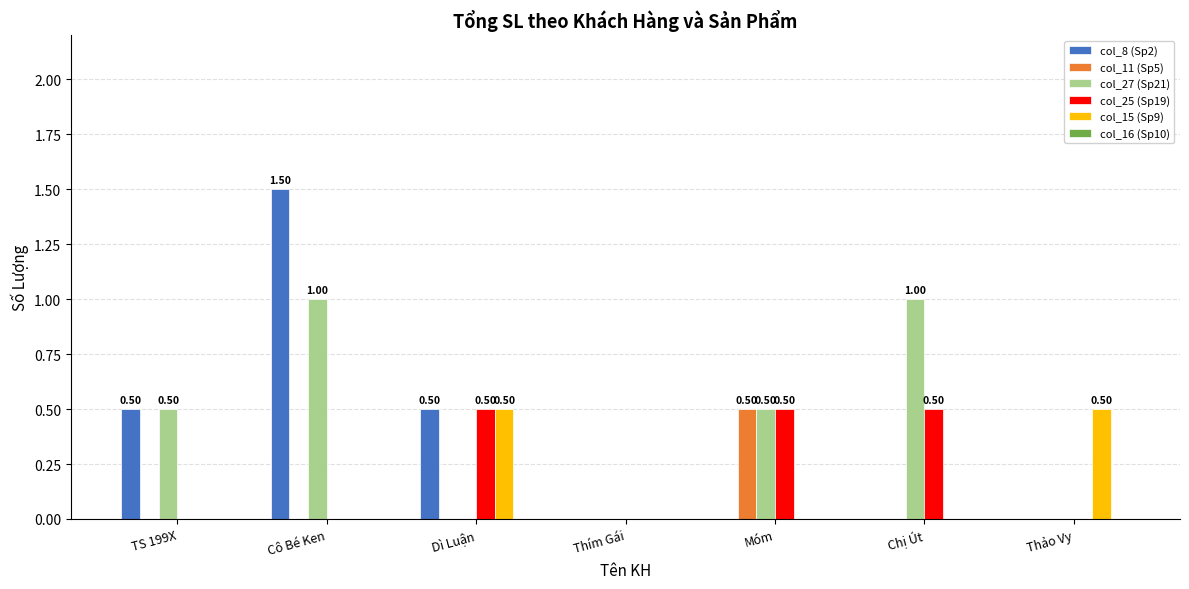

Which series changed the most between Thím Gái and Chị Út?

col_27 (Sp21)